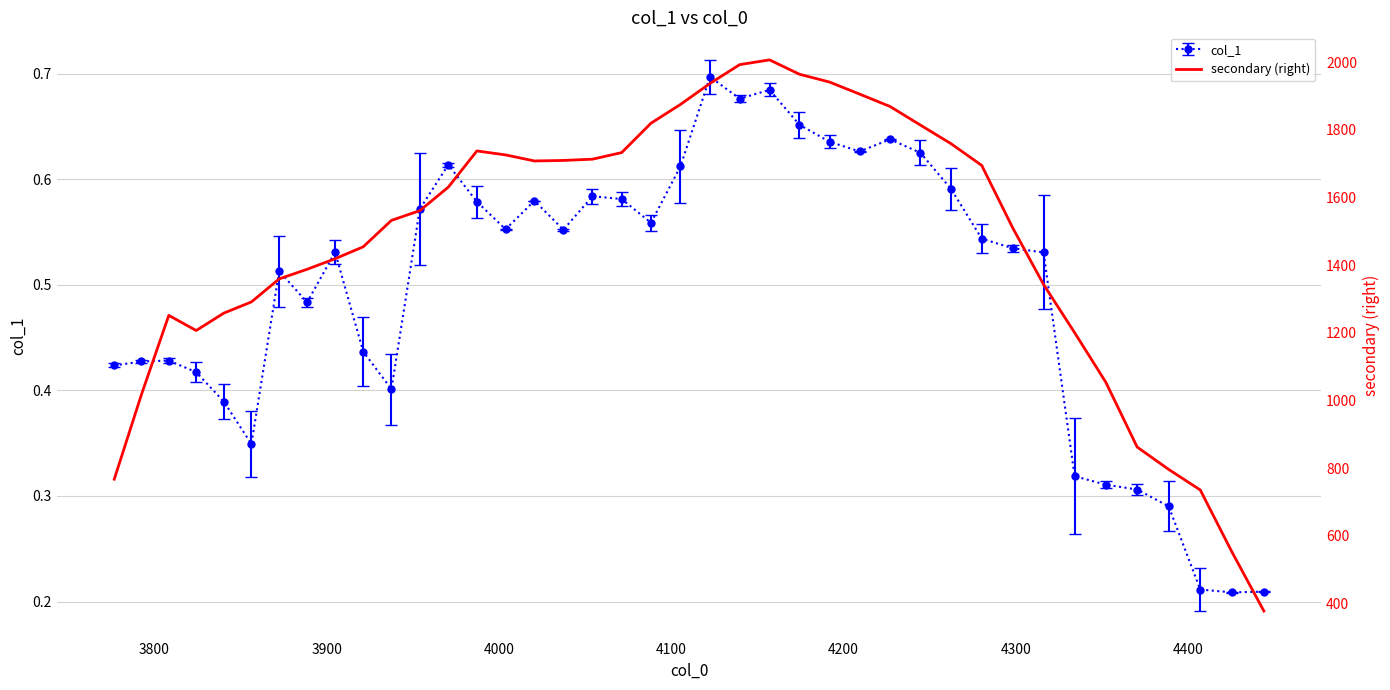

How many categories are shown in the chart?

40